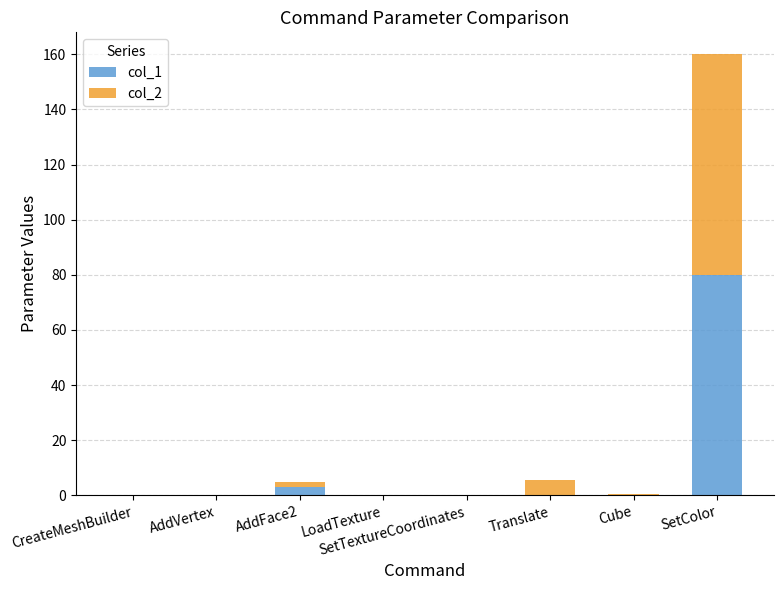

At which category is the sum across all series the highest?

SetColor